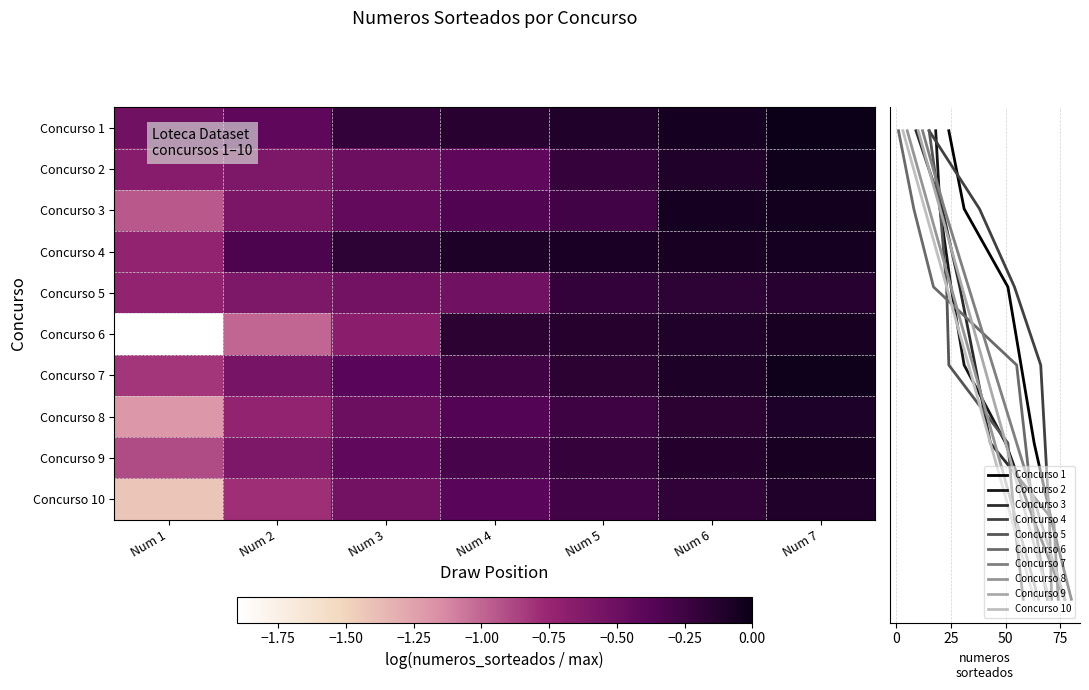

What is the smallest value displayed?

-1.9